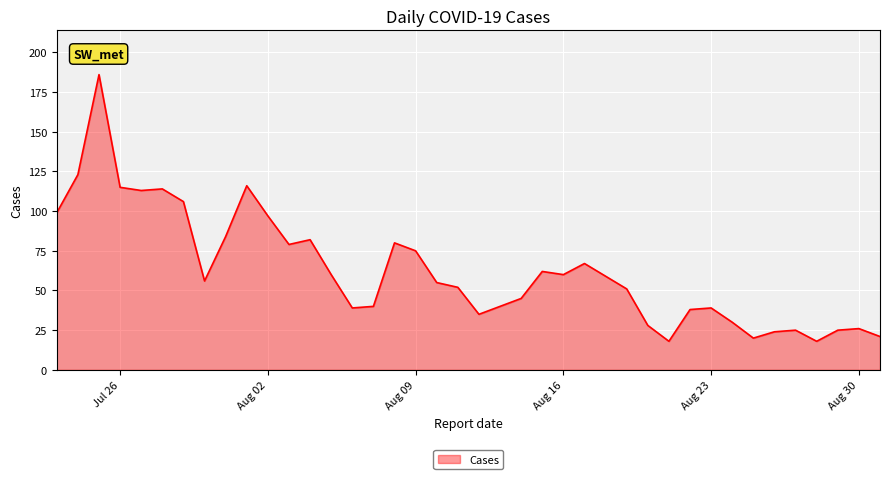

What is the greatest value displayed?

186